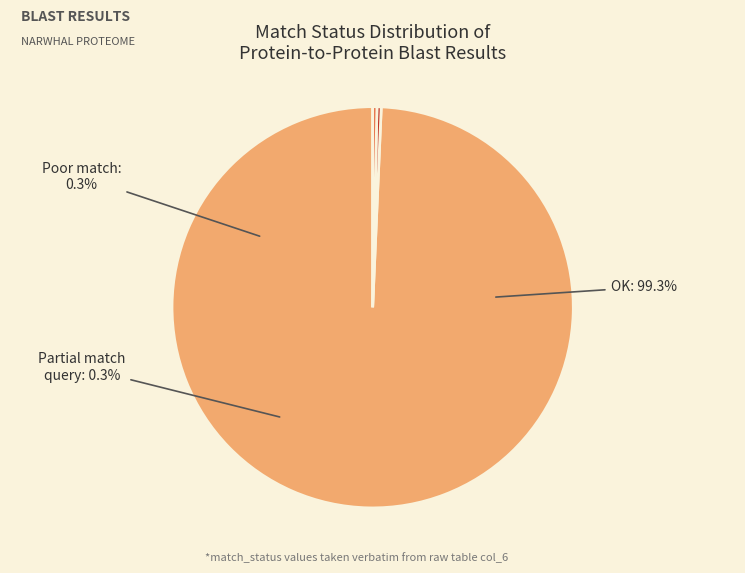

Rank the categories by value from highest to lowest.

OK, Poor_match, Partial_match_query